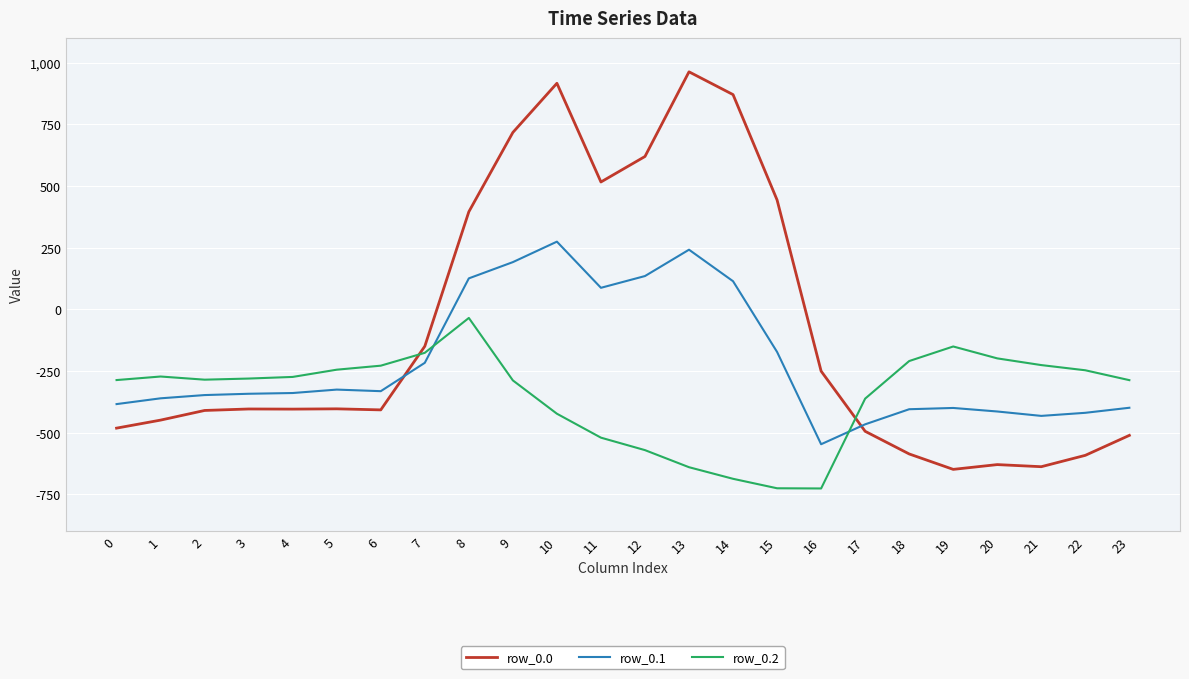

Which series has the widest spread of values?

row_0.0